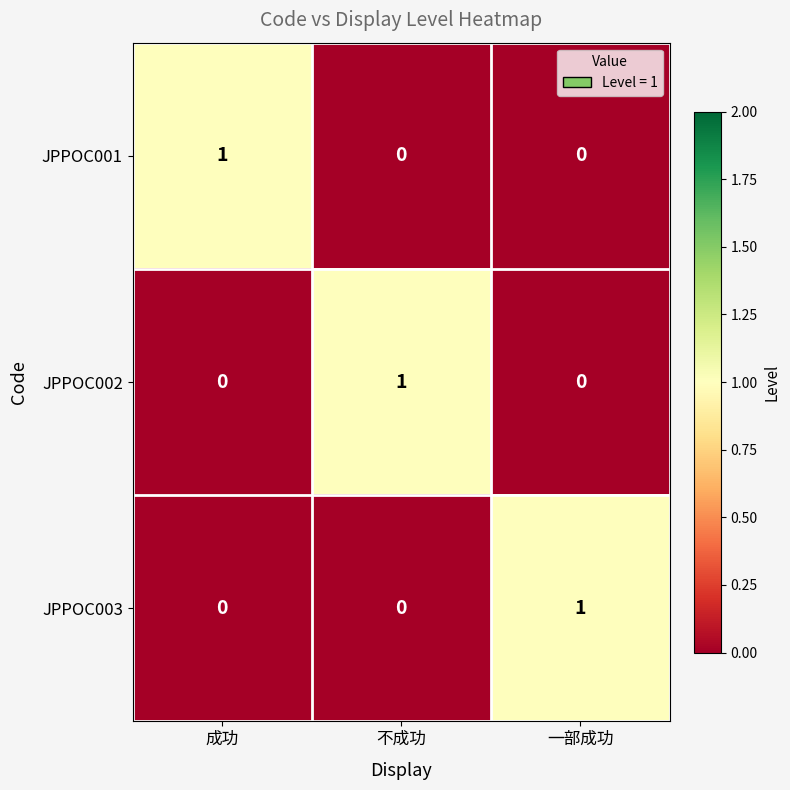

Count the number of data series in this chart.

3